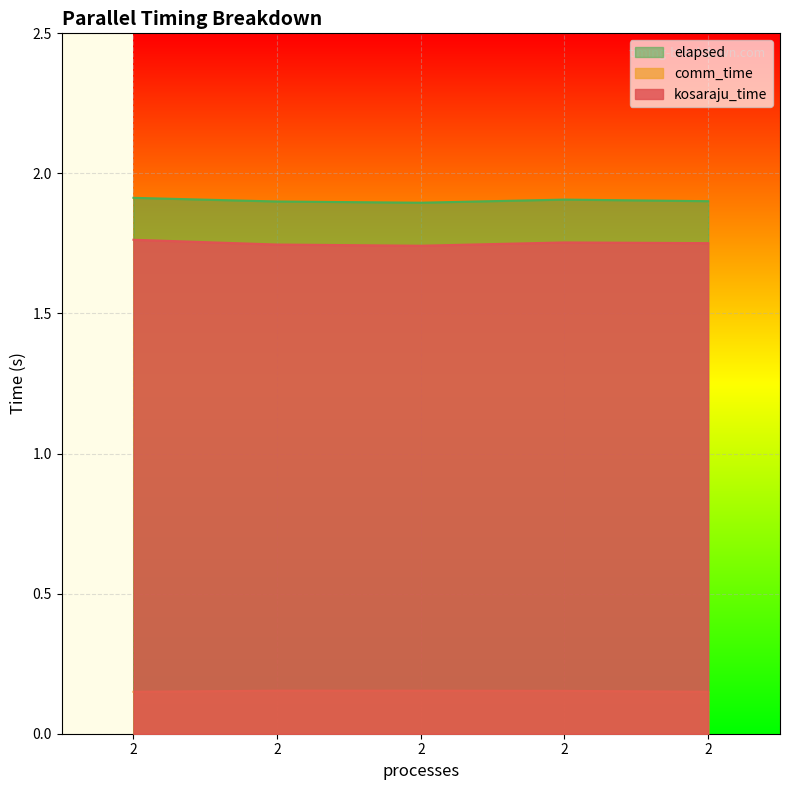

The value of kosaraju_time at 2 is 0.9. True or false?

False